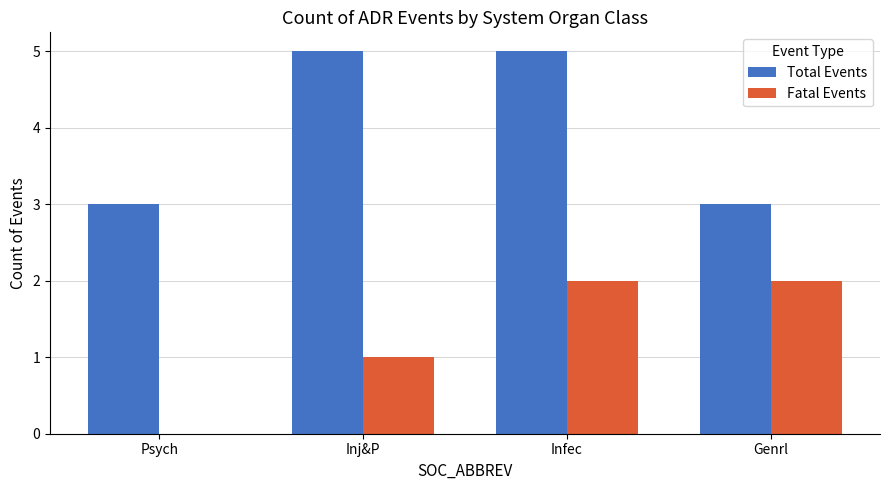

How many data points does each series have?

4